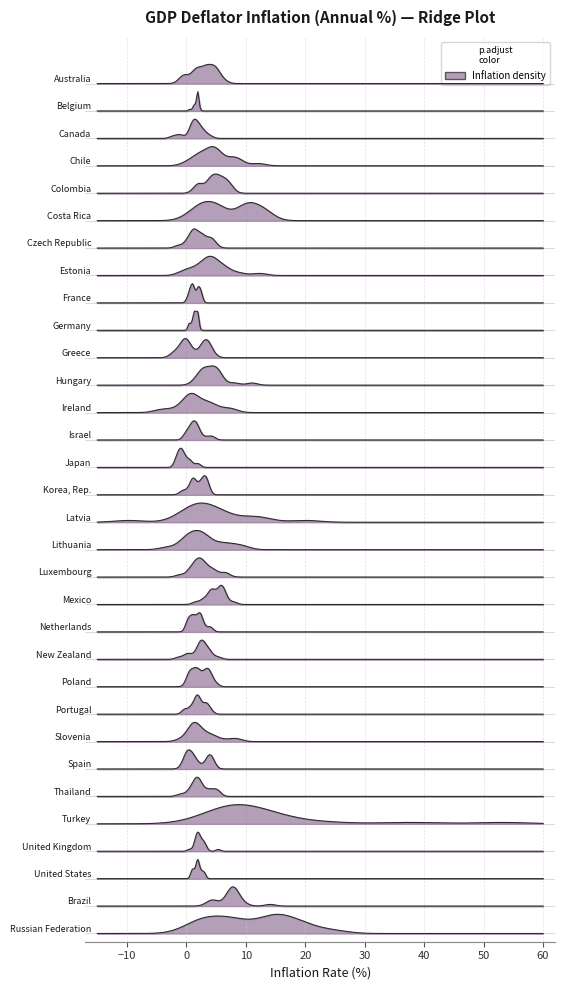

How many series are shown in this chart?

32